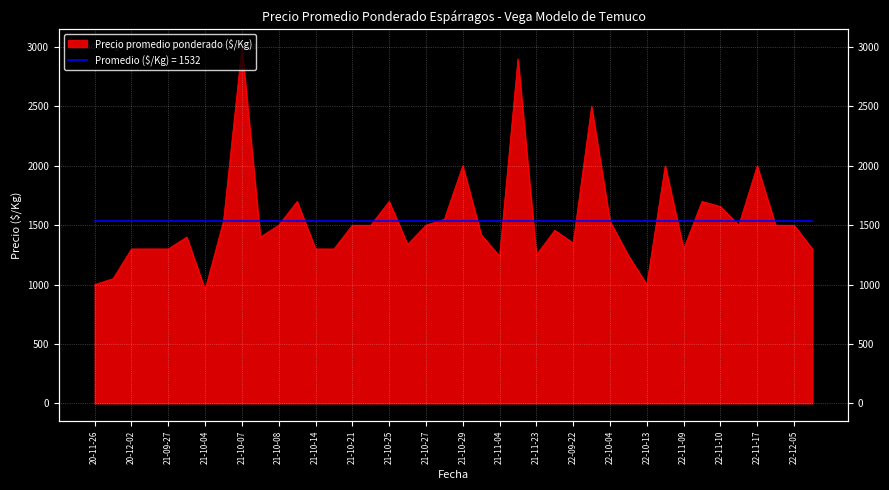

How many lines are shown in the chart?

1